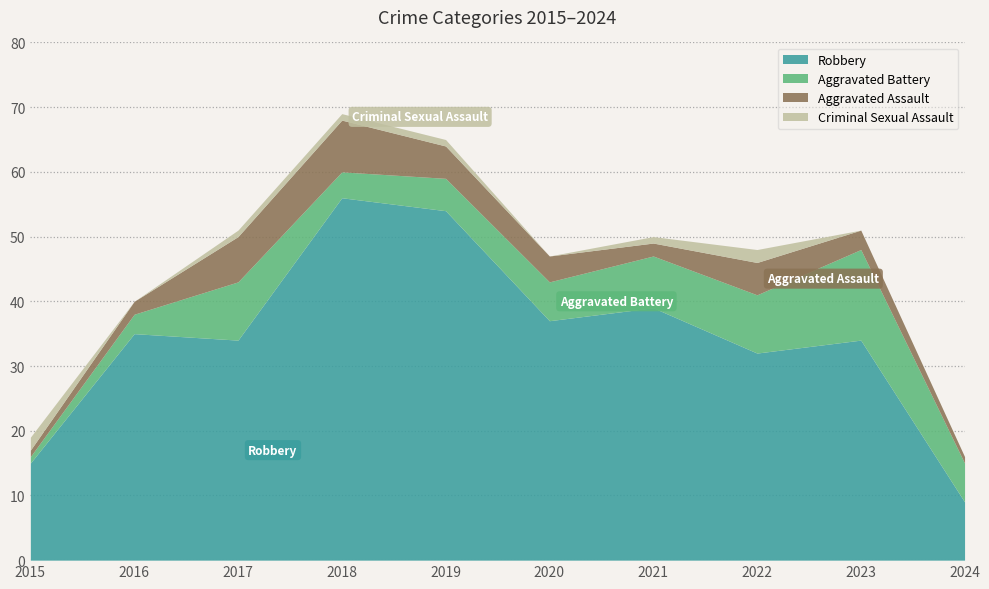

The value of Aggravated Assault at 2020 is 2. True or false?

False